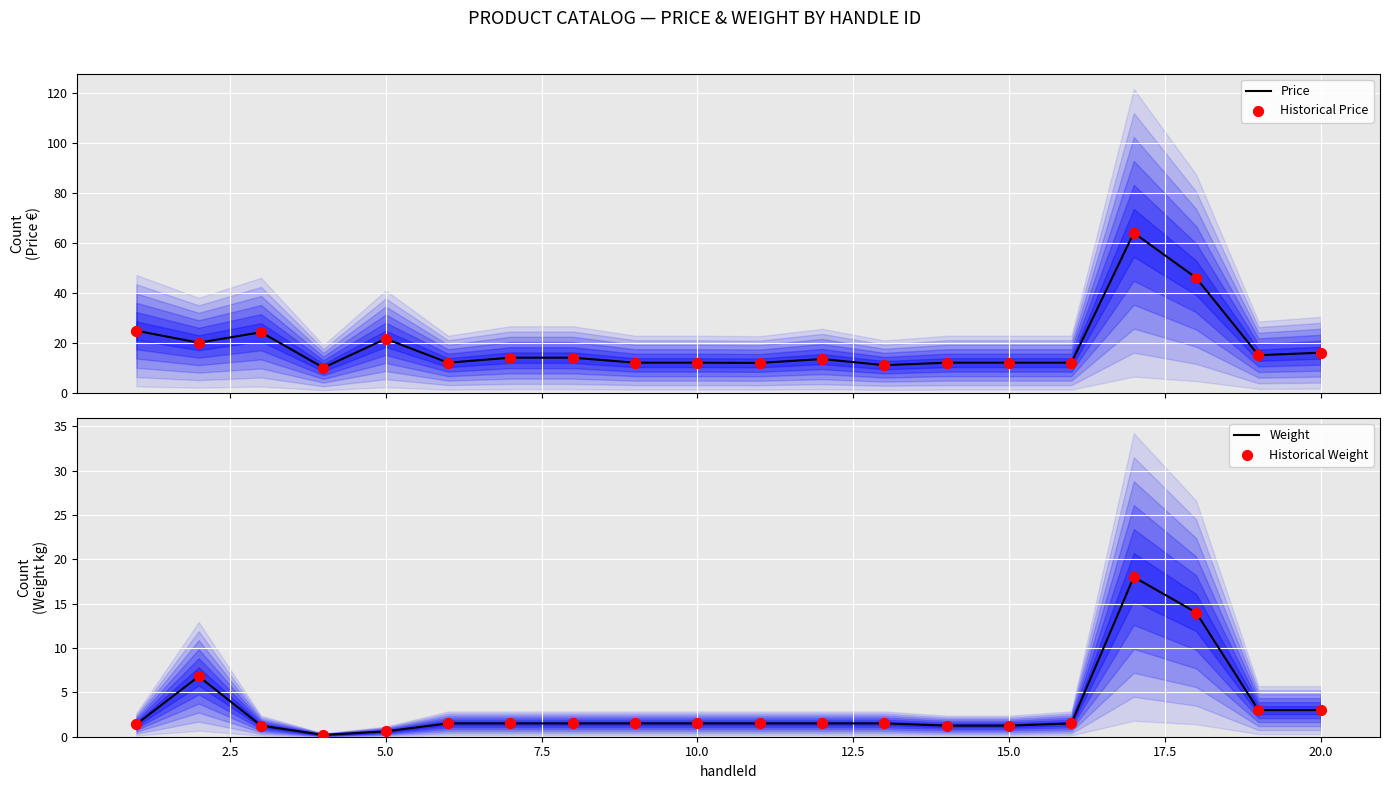

Which series reaches the minimum Y coordinate?

Weight